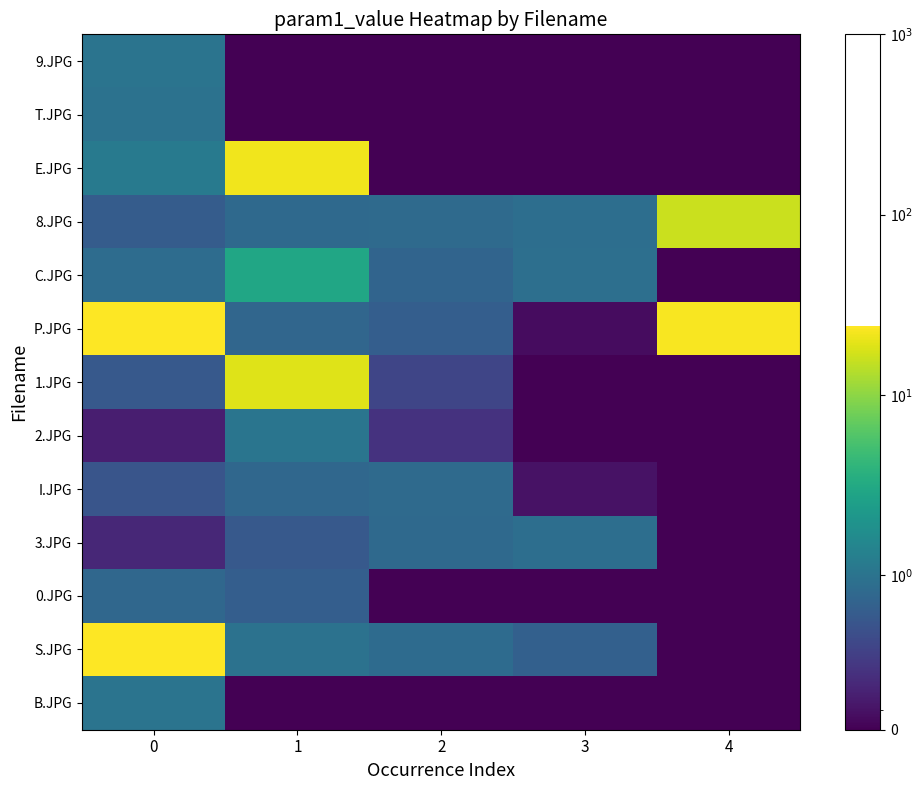

Reading left to right, transcribe all the data shown in this chart.

9.JPG: 0=1.0	1=0.0	2=0.0	3=0.0	4=0.0
T.JPG: 0=1.0	1=0.0	2=0.0	3=0.0	4=0.0
E.JPG: 0=1.1	1=21.5	2=0.0	3=0.0	4=0.0
8.JPG: 0=0.6	1=0.8	2=0.8	3=0.9	4=16.0
C.JPG: 0=0.9	1=2.9	2=0.7	3=0.9	4=0.0
P.JPG: 0=24.1	1=0.8	2=0.7	3=0.1	4=22.9
1.JPG: 0=0.6	1=18.8	2=0.4	3=0.0	4=0.0
2.JPG: 0=0.2	1=1.0	2=0.3	3=0.0	4=0.0
I.JPG: 0=0.5	1=0.8	2=0.8	3=0.1	4=0.0
3.JPG: 0=0.2	1=0.6	2=0.8	3=0.9	4=0.0
0.JPG: 0=0.8	1=0.7	2=0.0	3=0.0	4=0.0
S.JPG: 0=24.0	1=1.0	2=0.8	3=0.7	4=0.0
B.JPG: 0=1.0	1=0.0	2=0.0	3=0.0	4=0.0